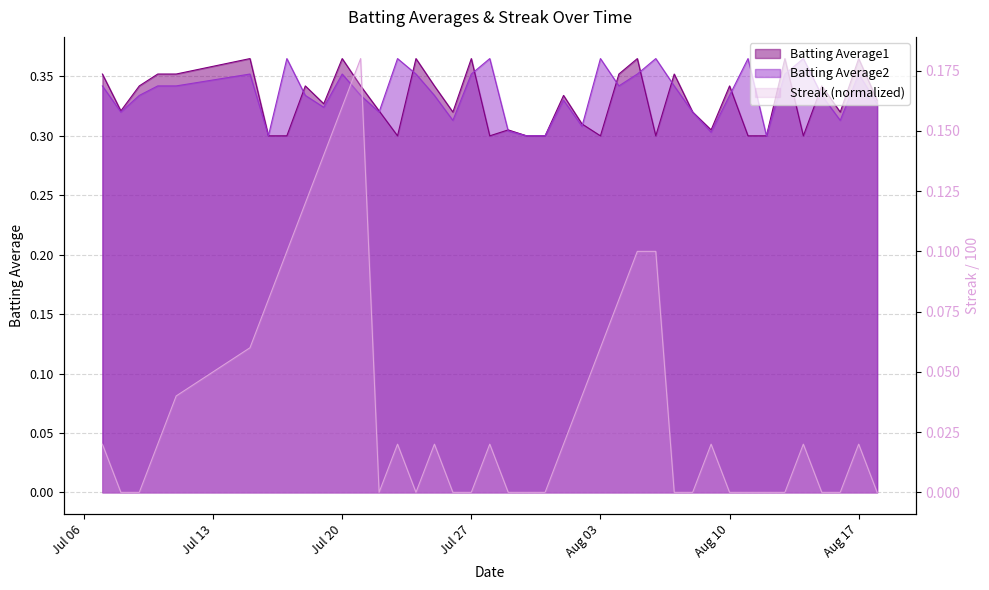

True or false: Streak has a value of 0.0 at Aug 03.

False